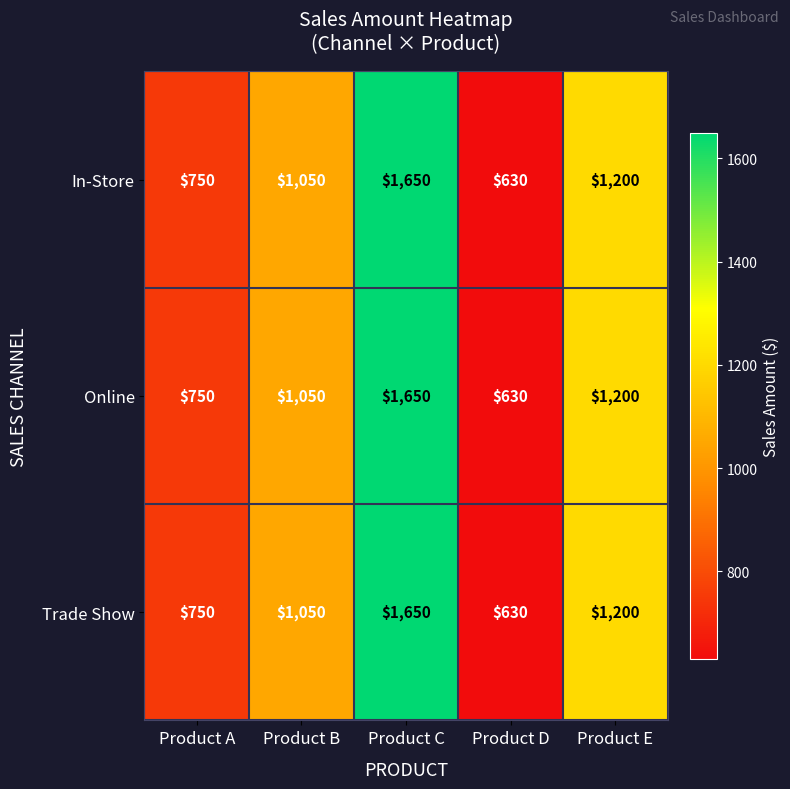

What value does the In-Store series have at Product B?

1050